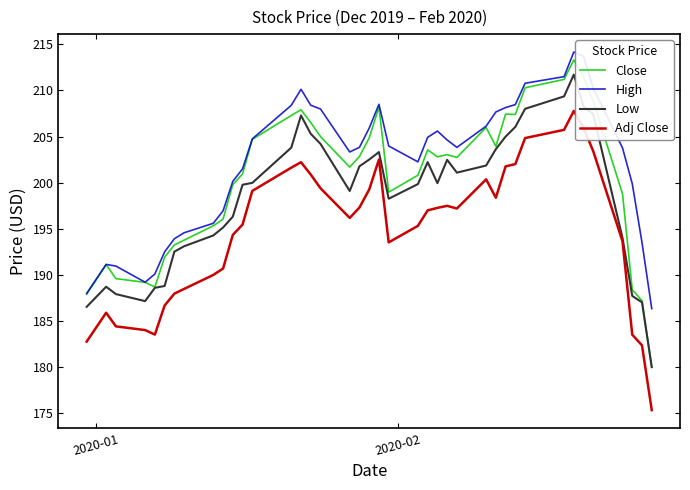

Does the chart have visible grid lines?

No